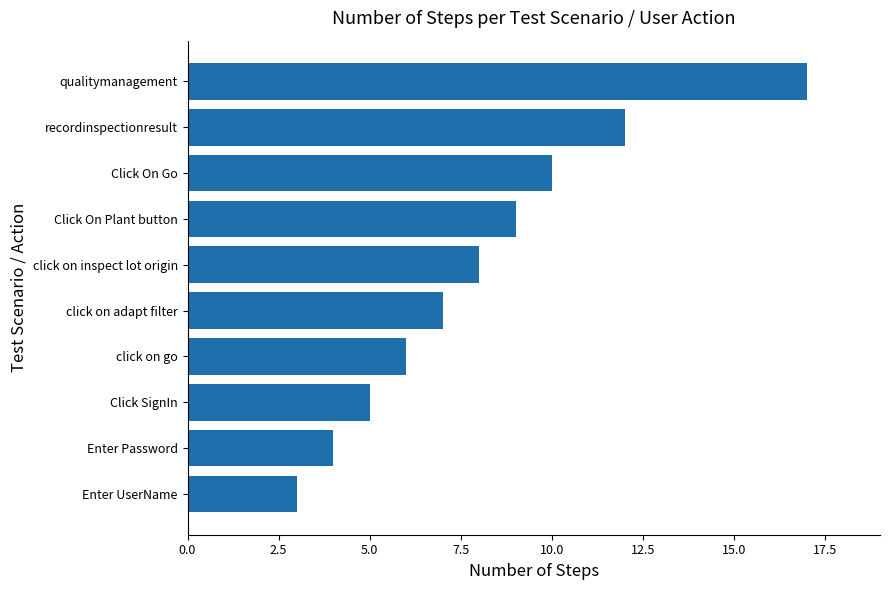

Approximately how many times larger is the value at recordinspectionresult compared to click on go?

2.0